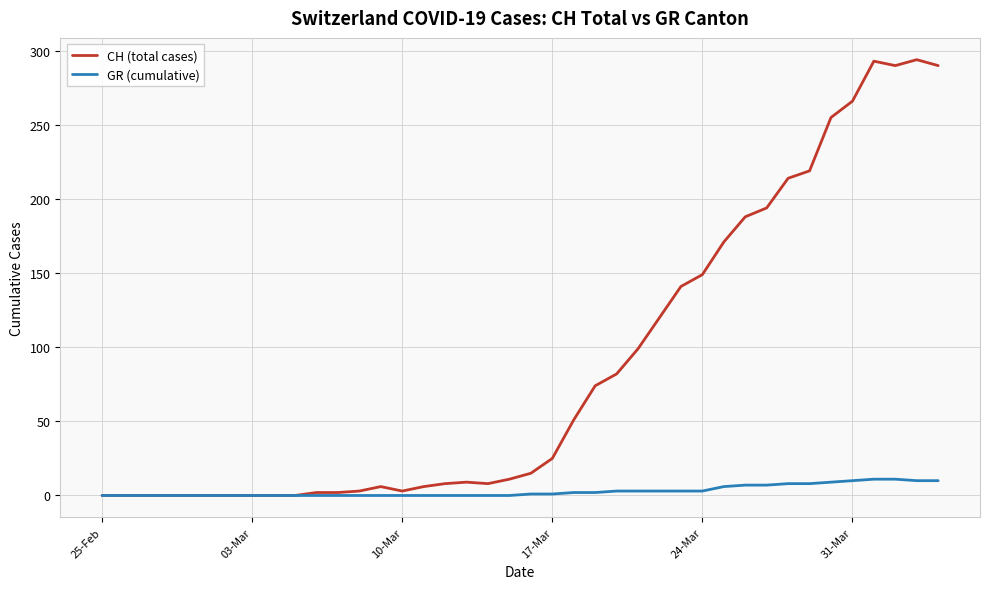

List the series in order of their overall mean, lowest first.

GR (cumulative), CH (total cases)